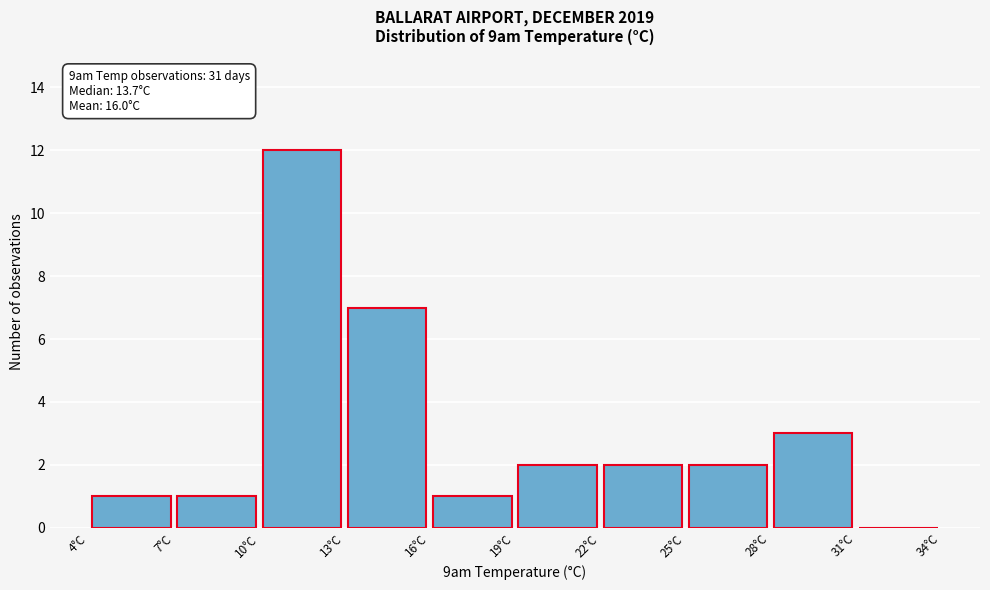

Over which range of the x-axis is the bar tallest?

10 to 13